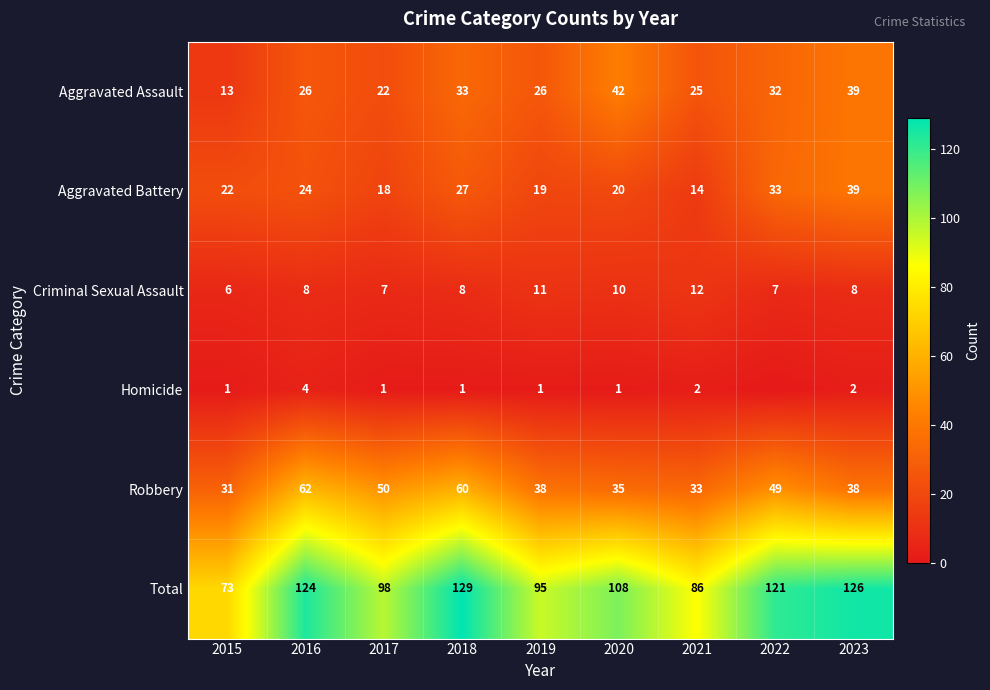

What is the difference between the Robbery values at 2022 and 2021?

16